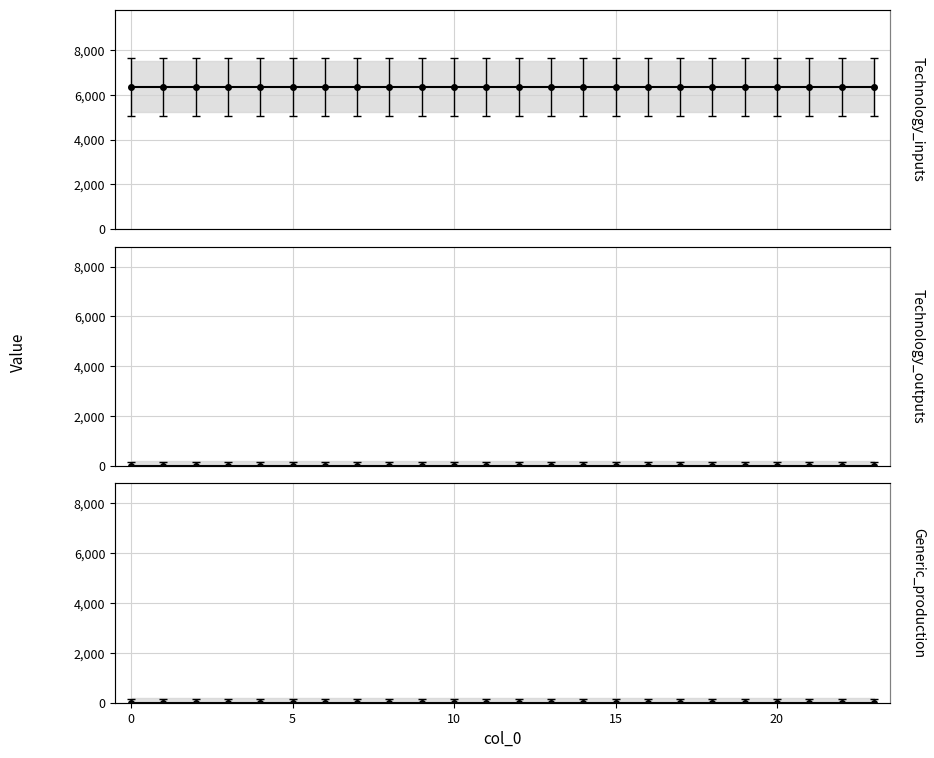

Which series has the largest range (max minus min)?

Technology_inputs